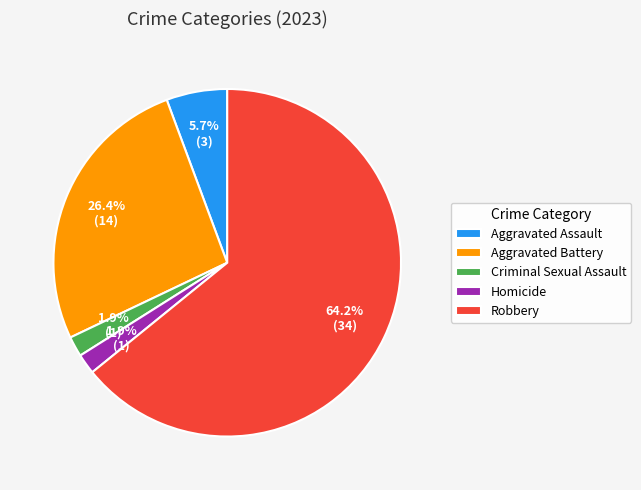

What percentage is NOT represented by Aggravated Assault?

94.3%